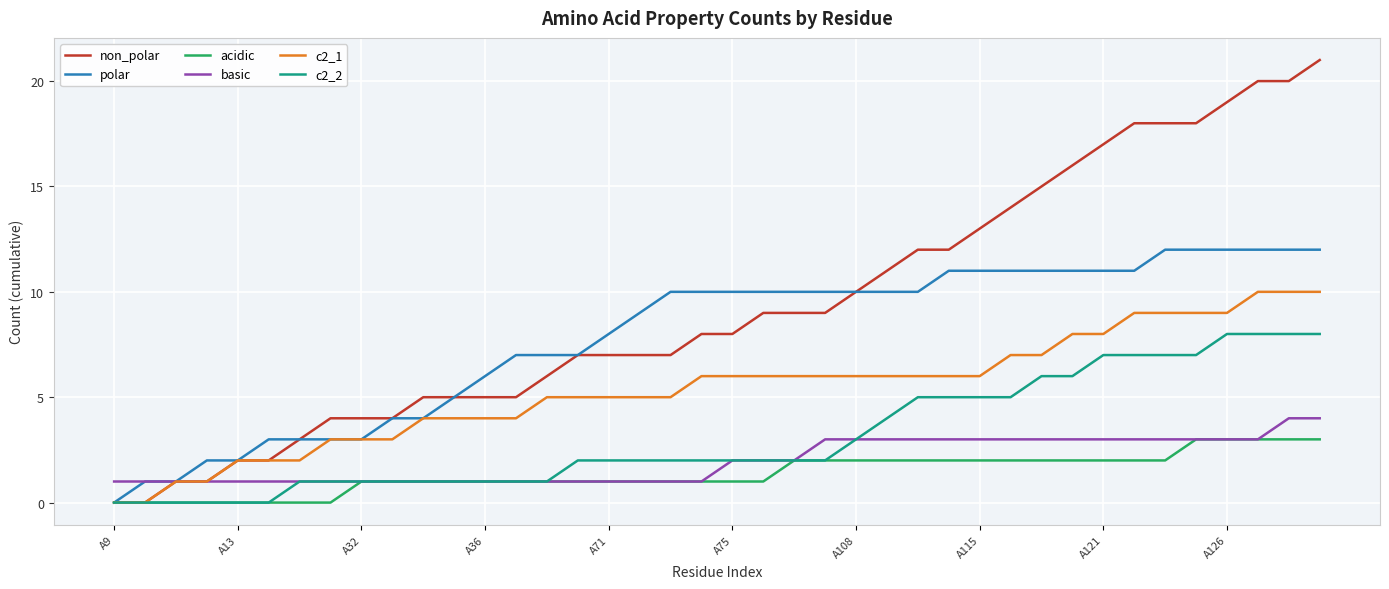

What is the maximum value shown in the chart?

21